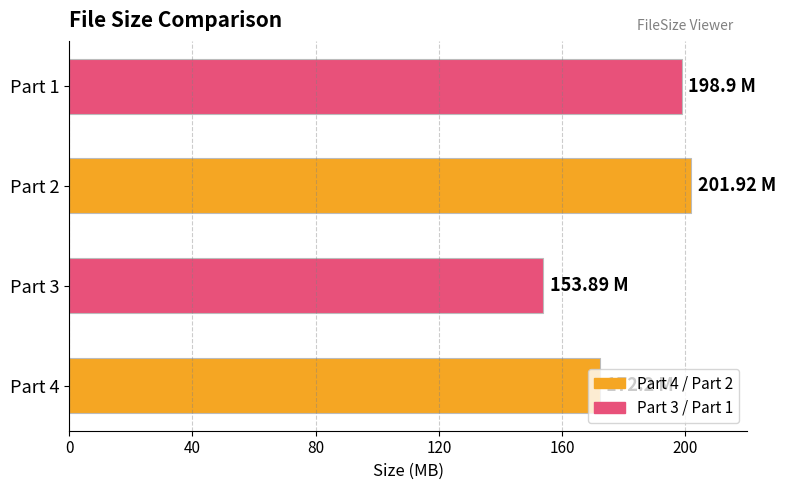

Rank the categories by value from lowest to highest.

Part 3, Part 4, Part 1, Part 2